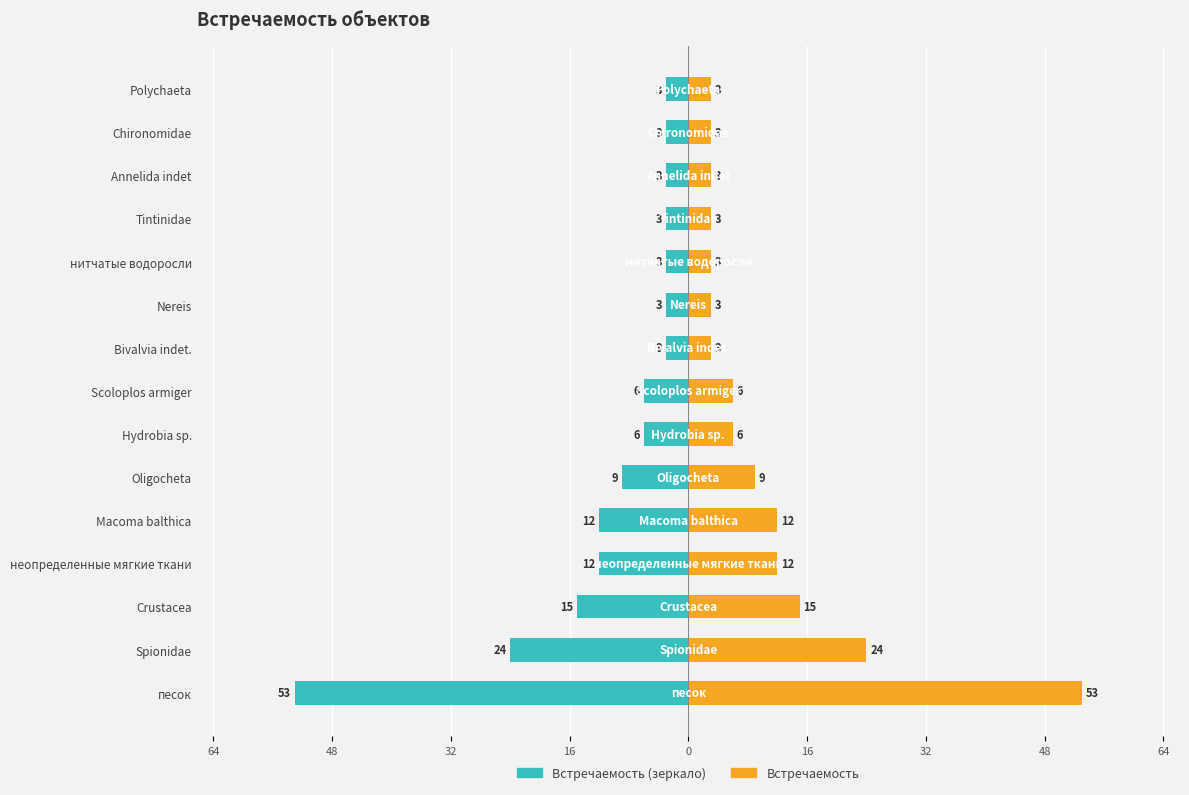

True or false: Встречаемость has a value of 4 at нитчатые водоросли.

False